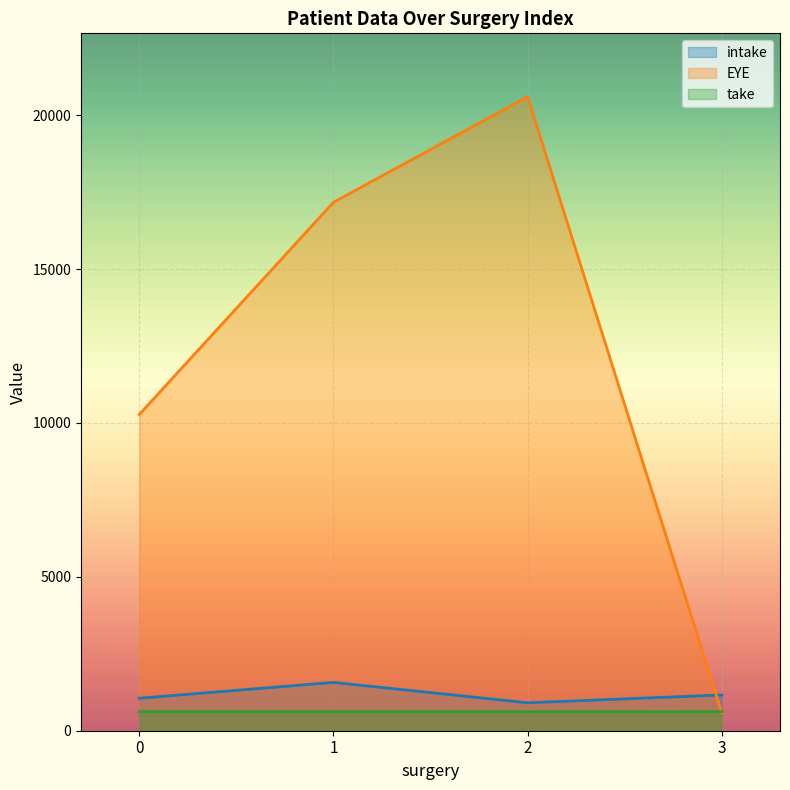

What are all the series names shown in the legend?

intake, EYE, take